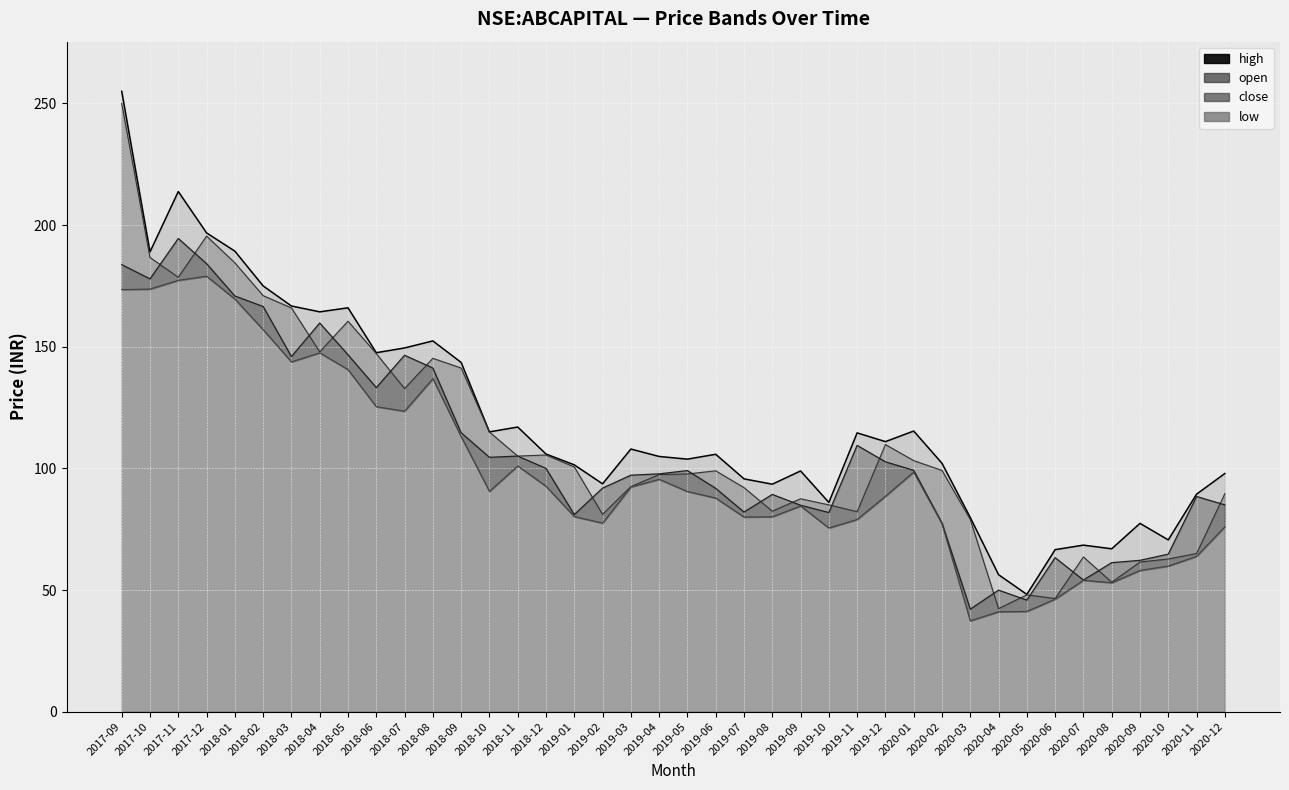

Is the value of high at 2020-03 greater than the value of low at 2018-05?

No